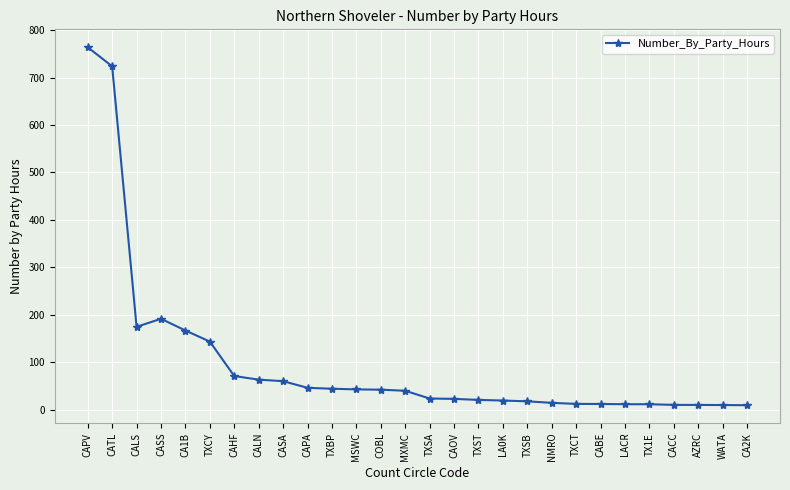

What is the sum of the values at TXSB and LA0K?

37.1